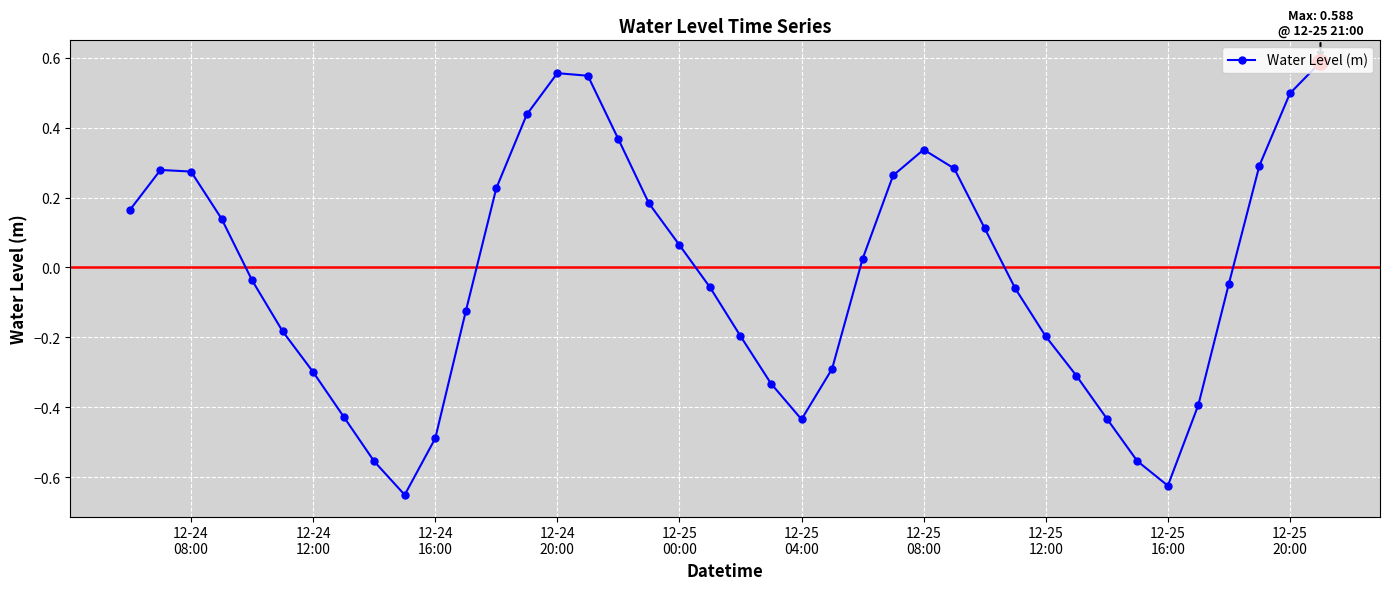

How many interior local peaks (higher than both neighbors) does the data have?

3